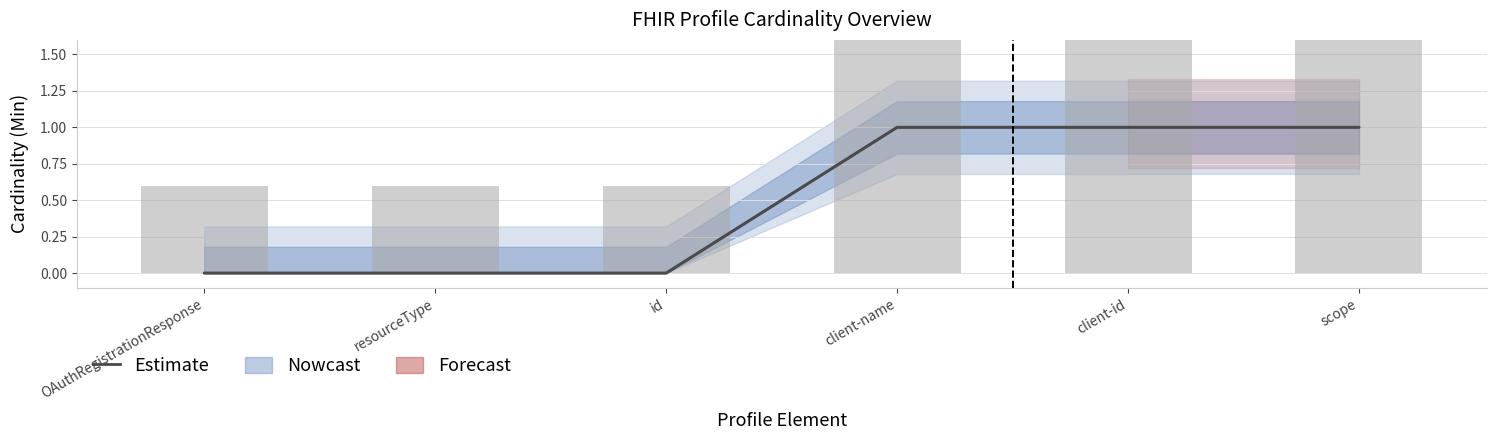

List the labels in order of value, smallest first.

OAuthRegistrationResponse, resourceType, id, client-name, client-id, scope